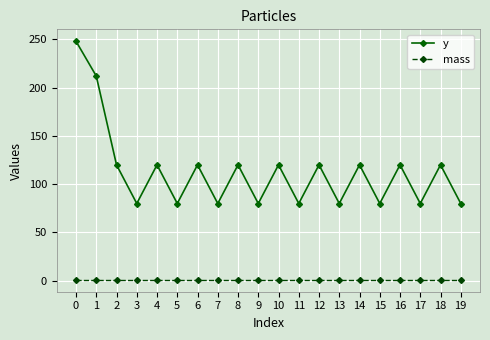

How many y values are between 80 and 120?

18